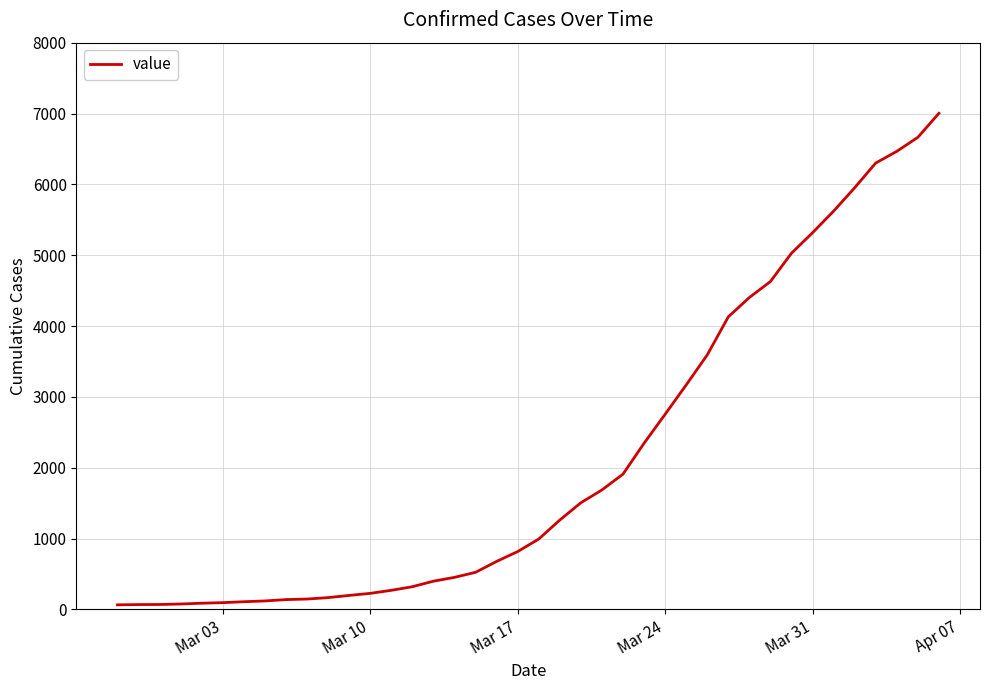

What is the difference between the maximum and minimum values?

6939